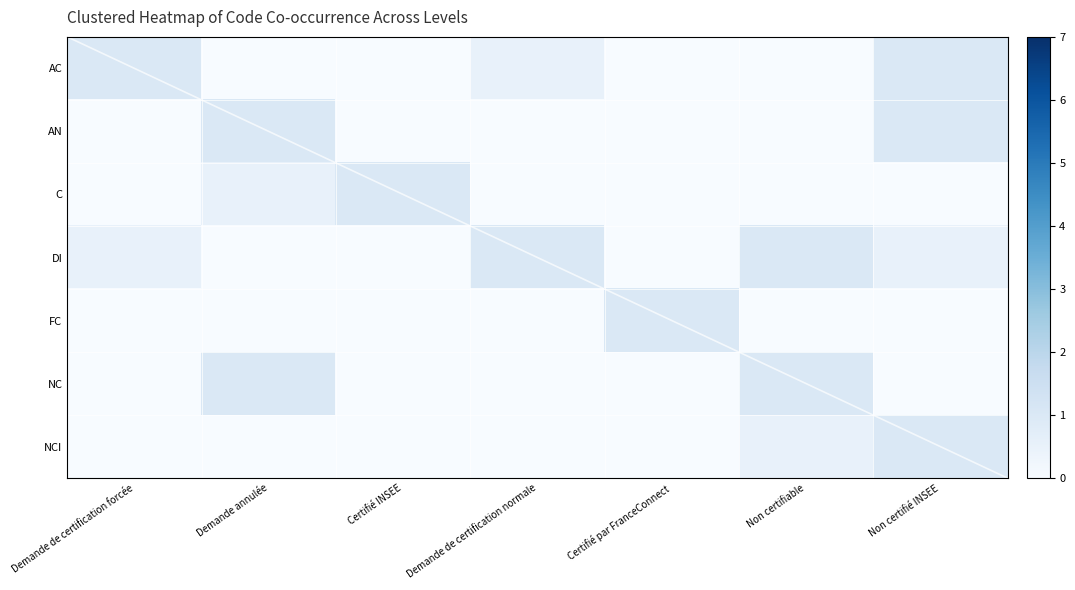

How many AN values are between 0 and 1?

7